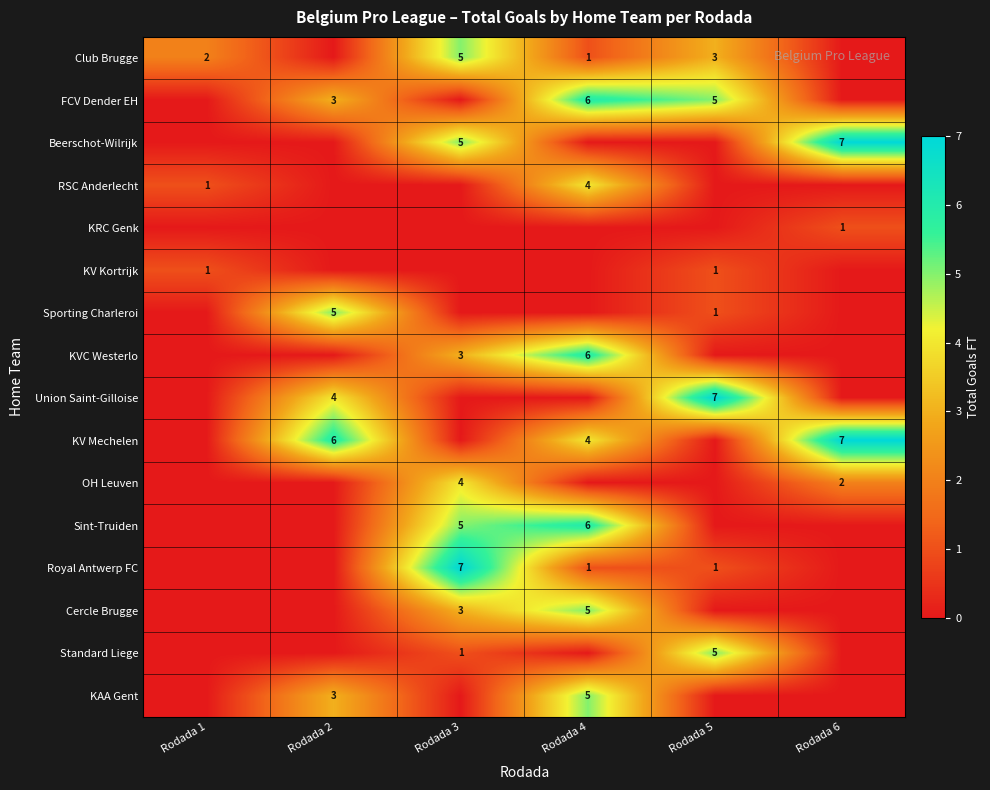

True or false: KAA Gent has a value of 7 at Rodada 4.

False